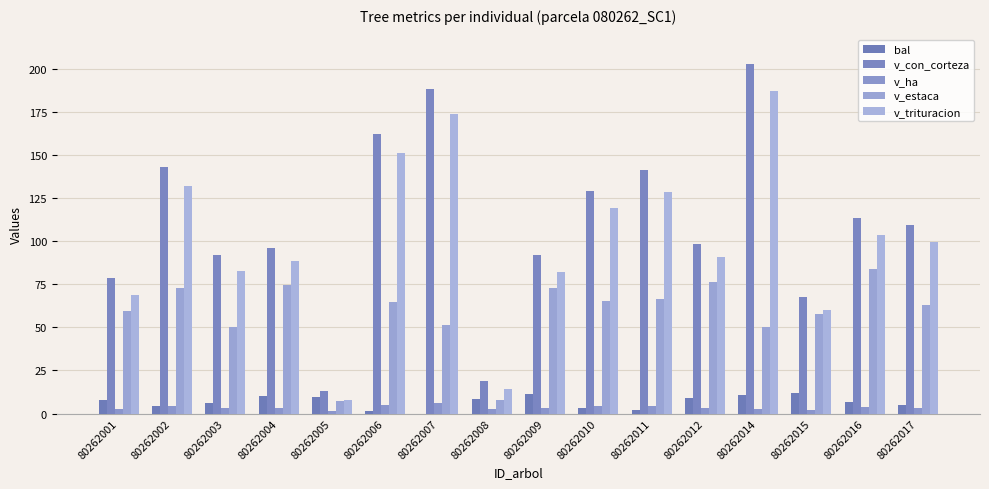

What is the maximum value for v_estaca?

83.8